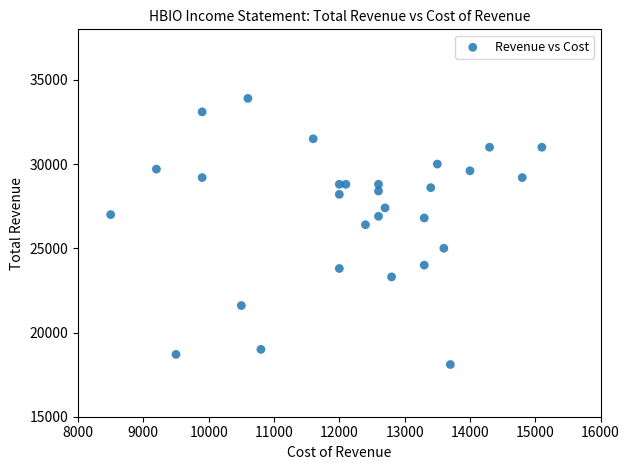

What Y value in the scatter plot is closest to 26000?

26400